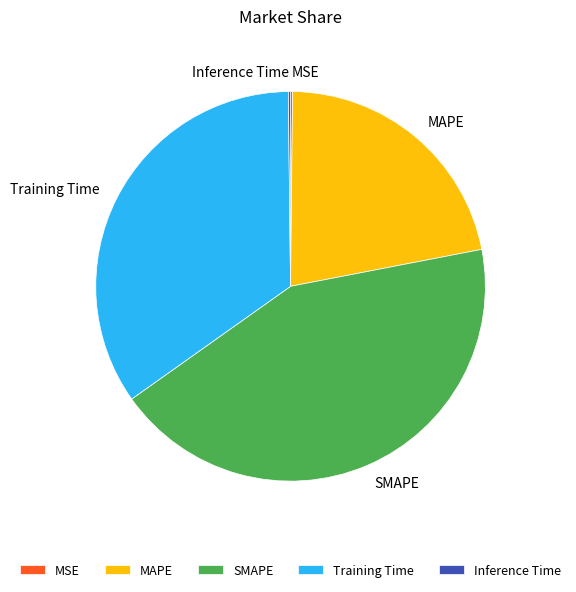

Which slice is the largest?

SMAPE